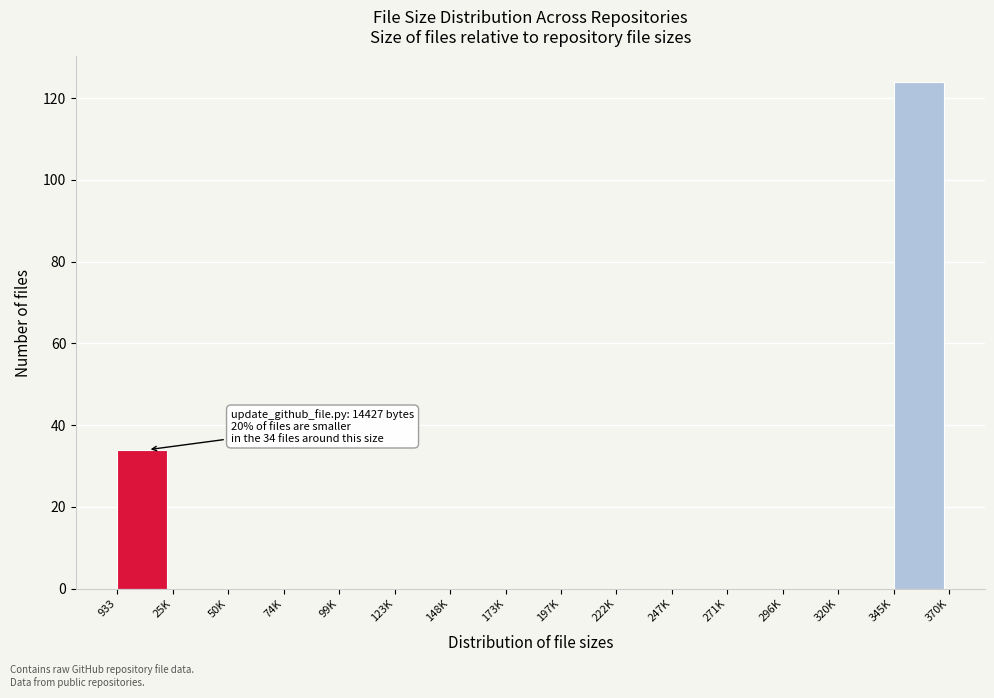

Reading left to right, extract all data points from this chart.

933=34	25K=0	50K=0	74K=0	99K=0	123K=0	148K=0	173K=0	197K=0	222K=0	247K=0	271K=0	296K=0	320K=0	345K=124